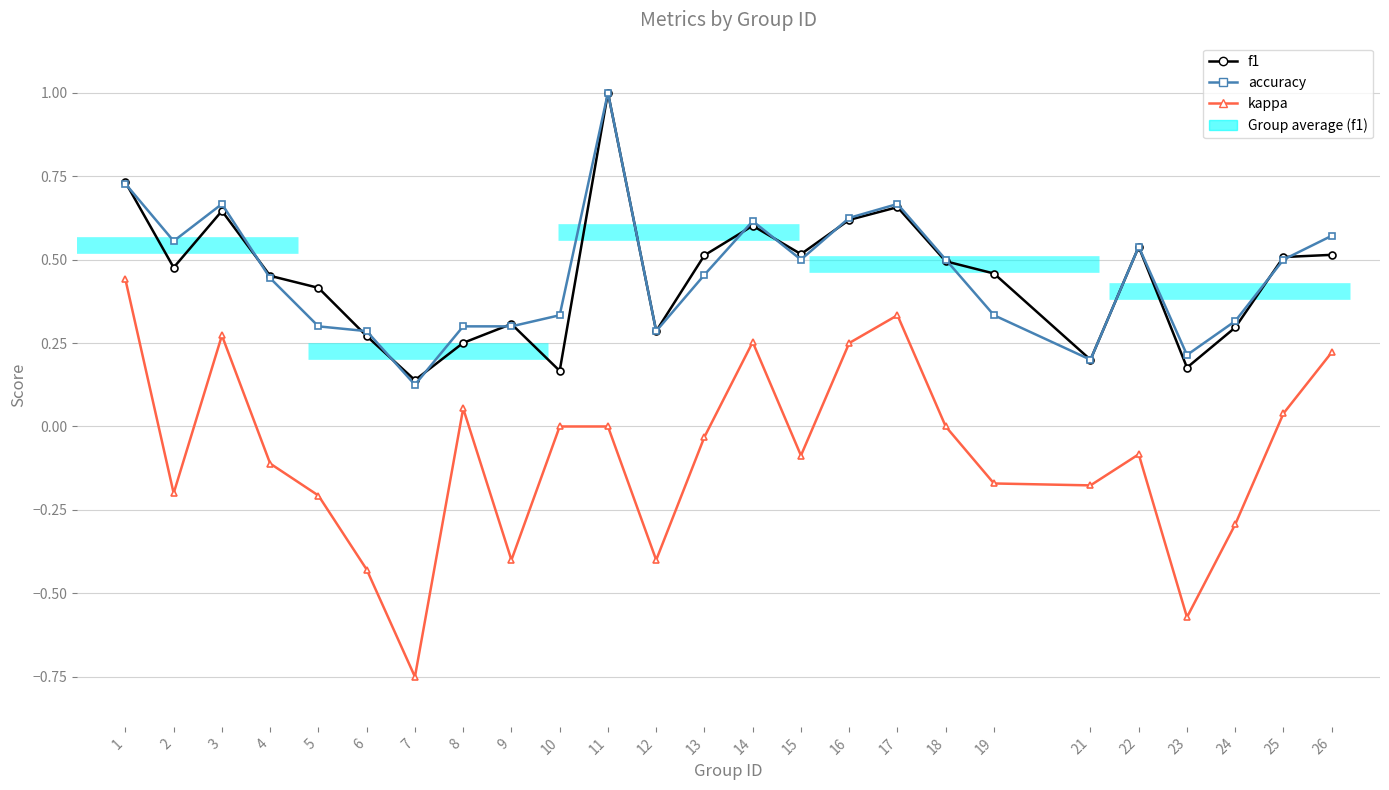

What is the difference between the maximum and minimum values in the accuracy series?

0.9